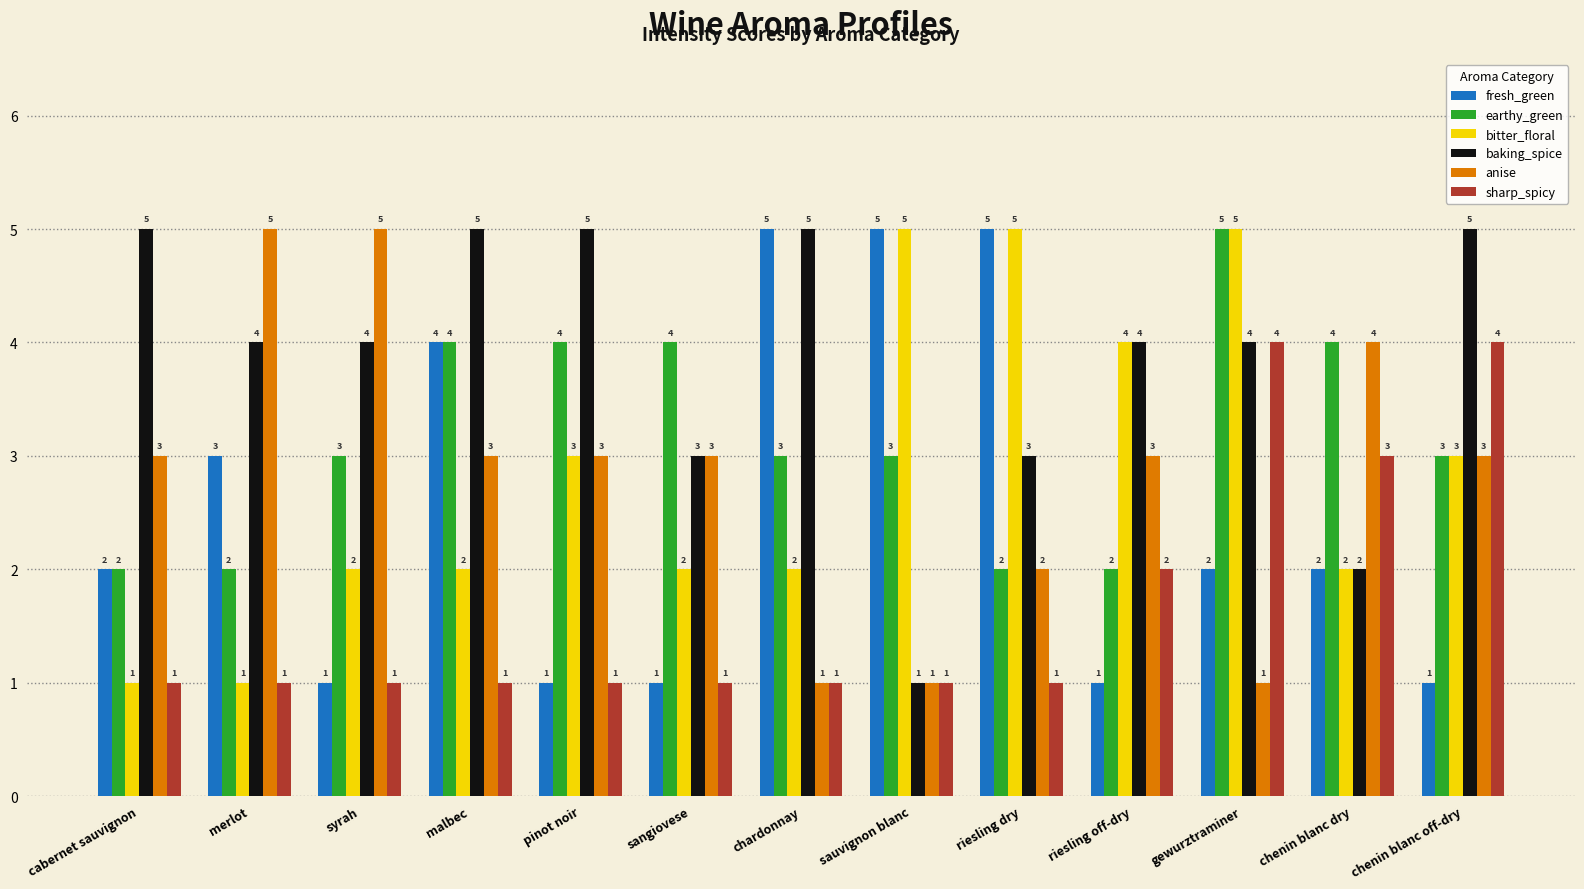

What is the spread (max minus min) of values at malbec?

4